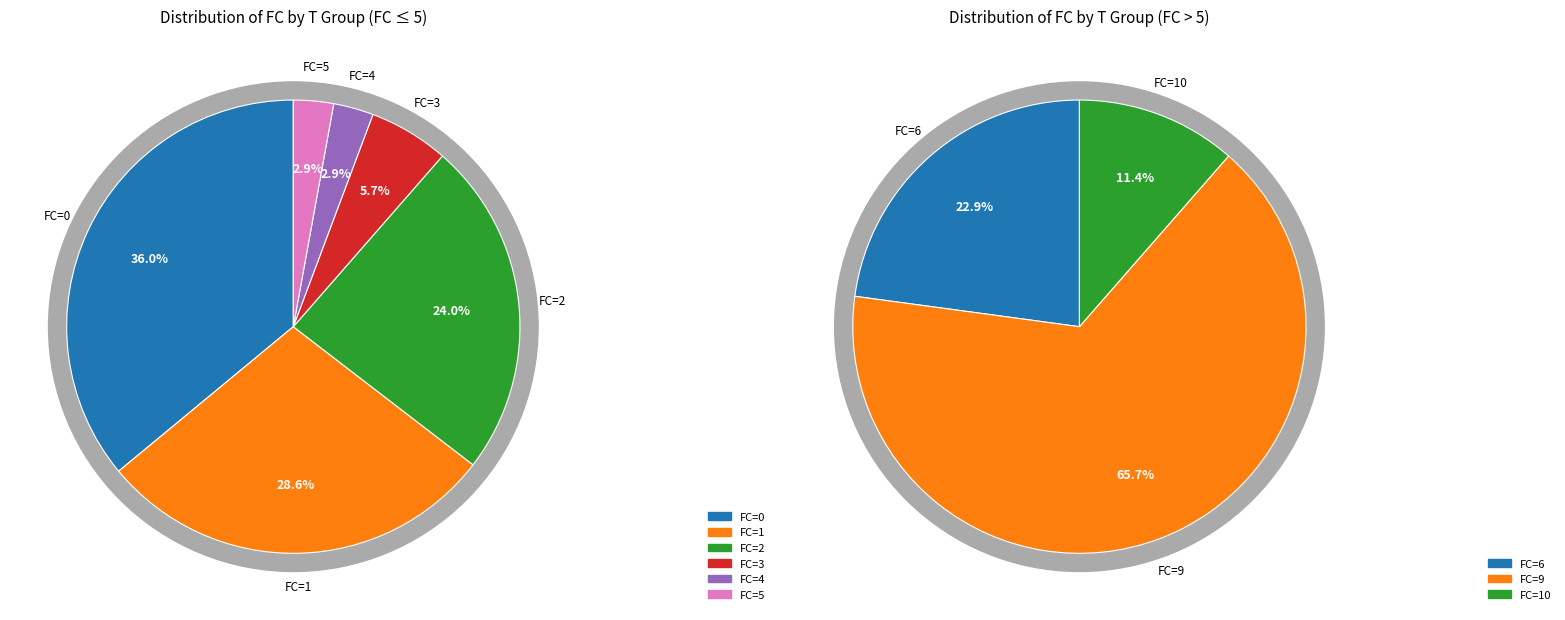

Is it true that 11 is 1% of the pie?

False